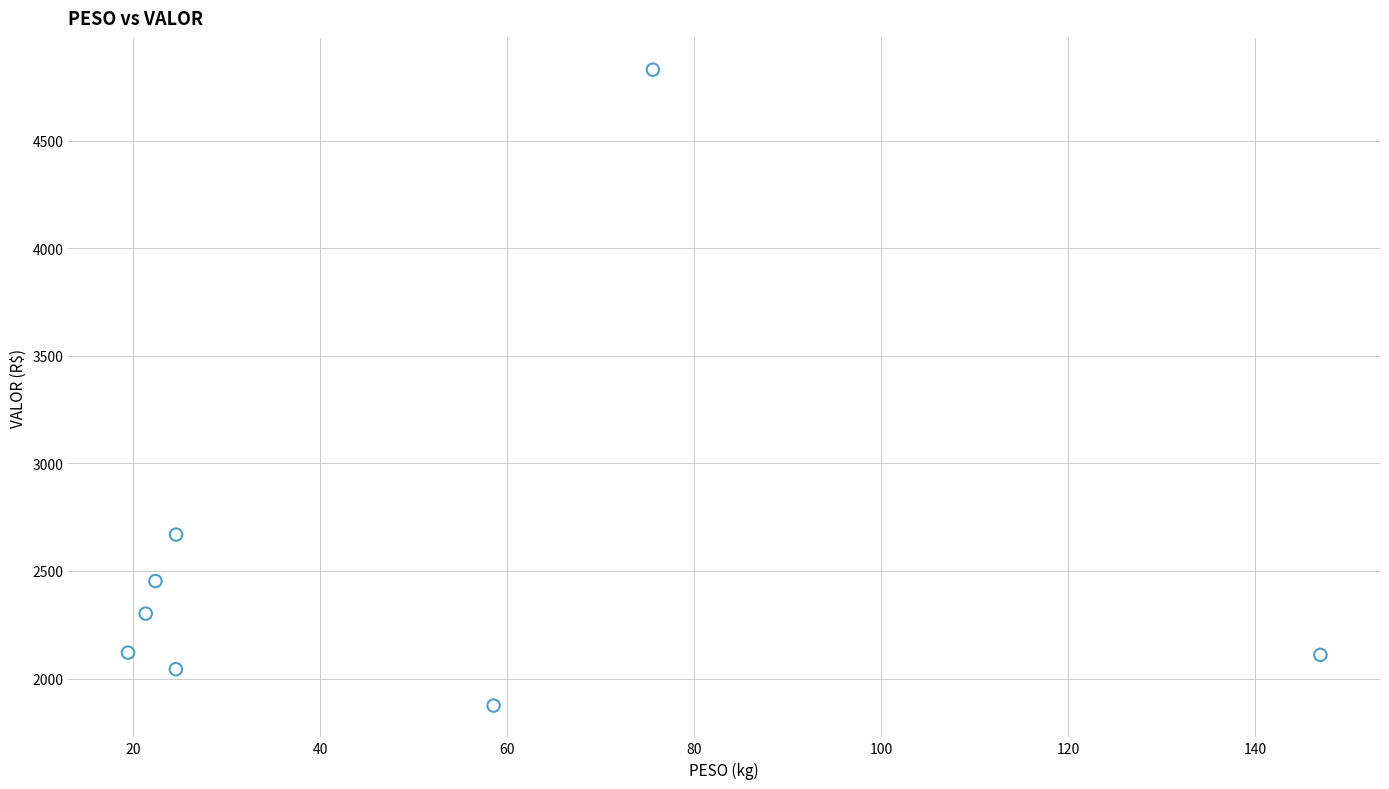

What is the range of Y values (max minus min)?

2955.4